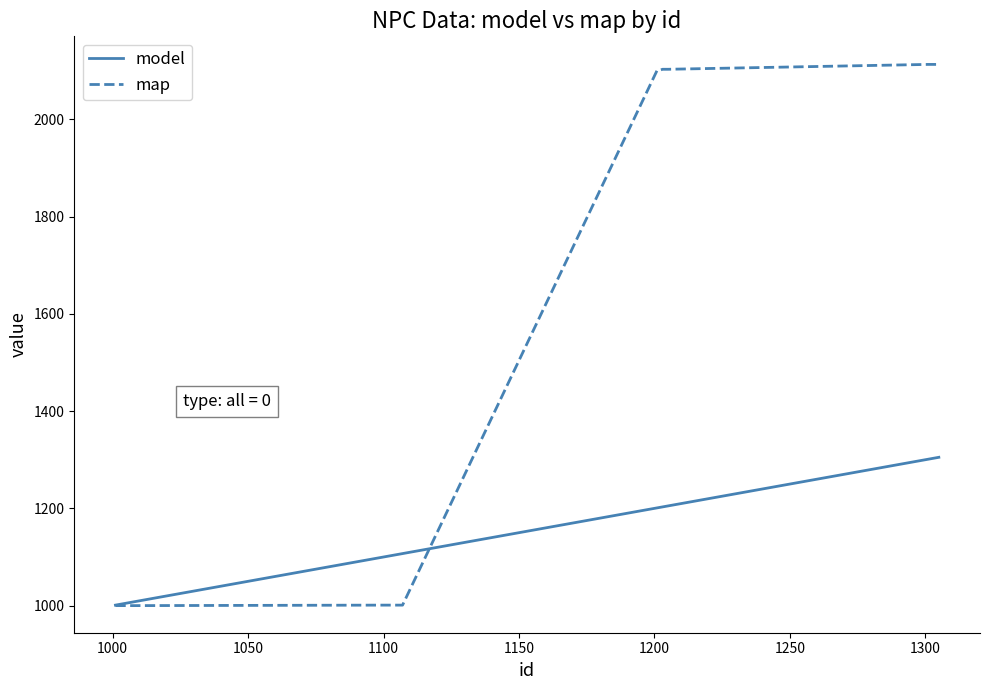

Which series has the largest total across all categories?

map